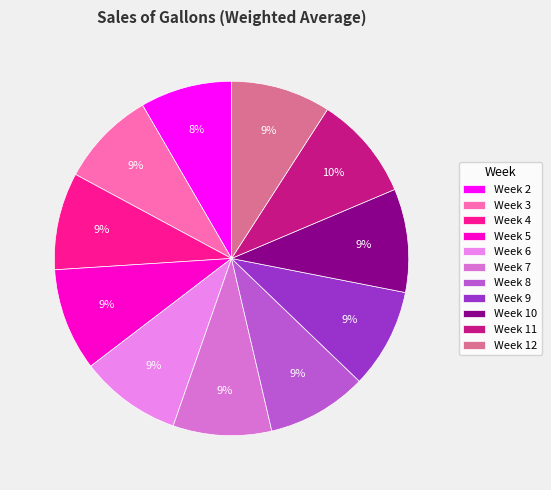

Does Week 9 account for over 50% of the chart?

No